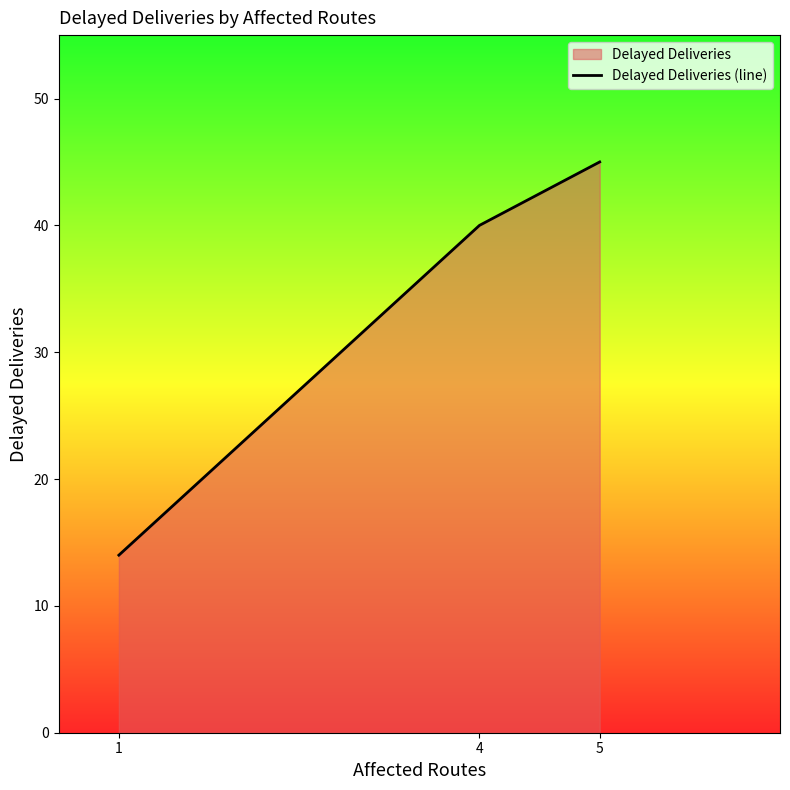

What is the minimum value shown in the chart?

14